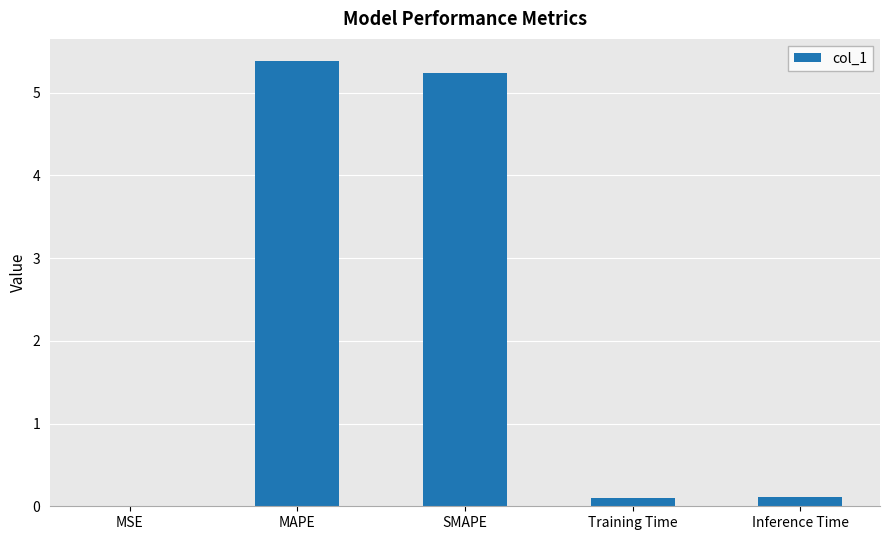

What value does the data have at MAPE?

5.4